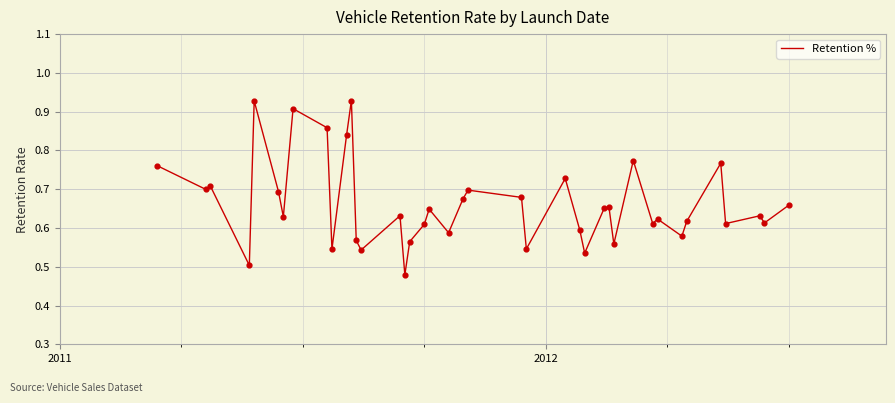

How many lines are shown in the chart?

1